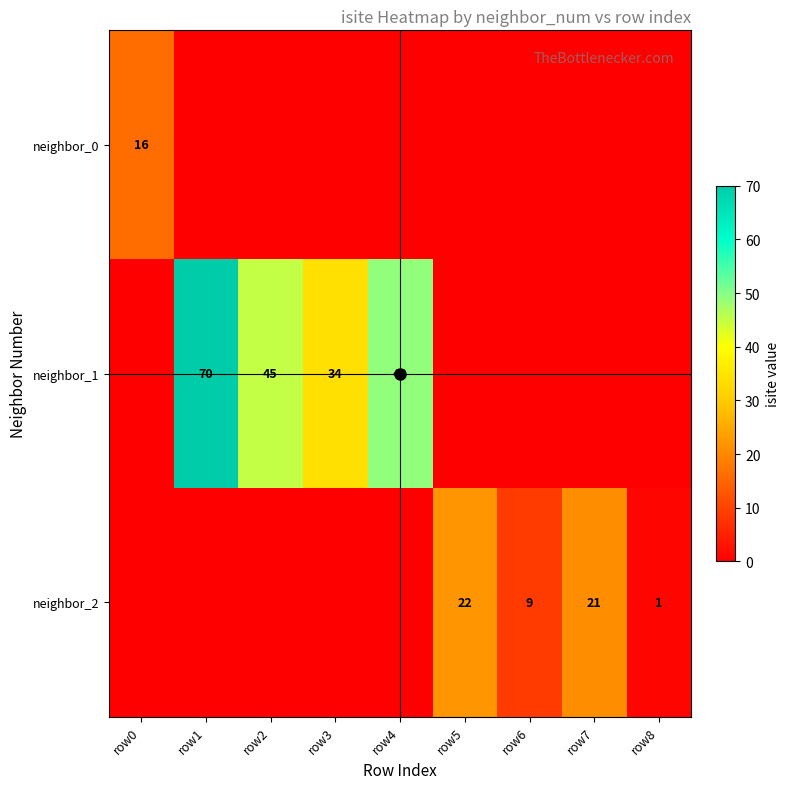

How many values in neighbor_2 are above zero?

4